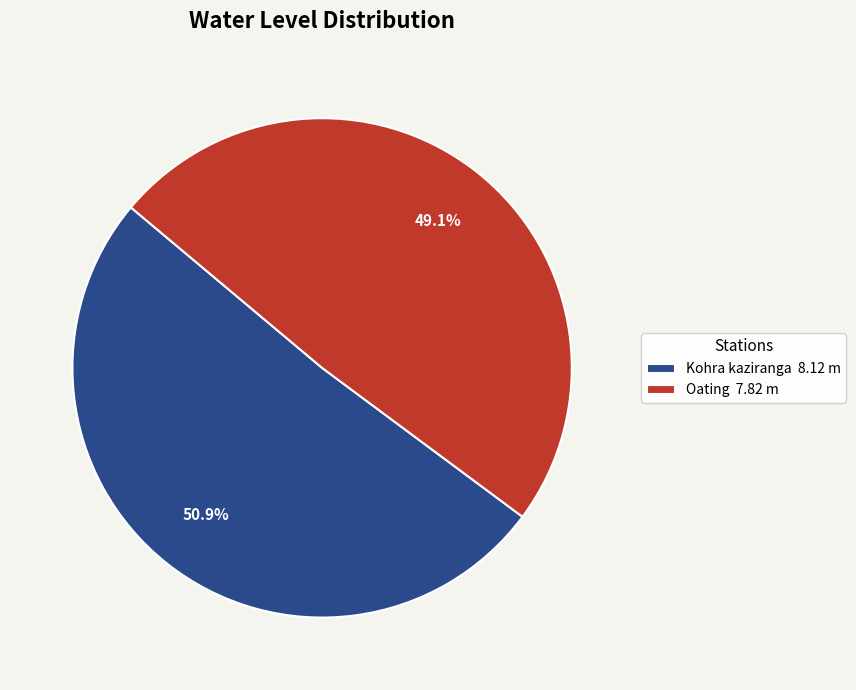

What is the total percentage of Kohra kaziranga and Oating?

100.0%